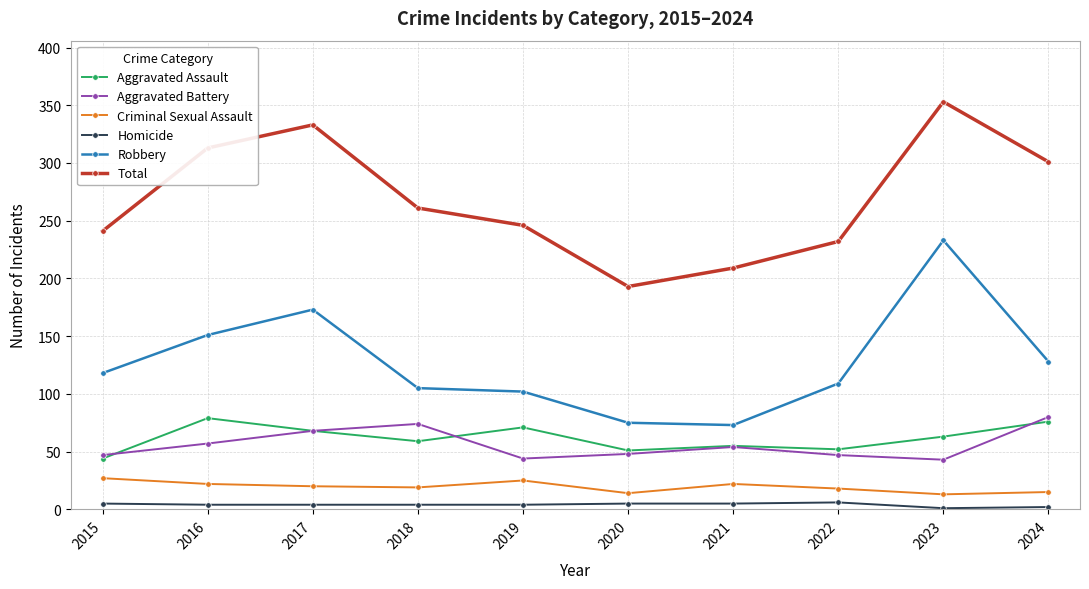

True or false: Total has a value of 232 at 2022.

True